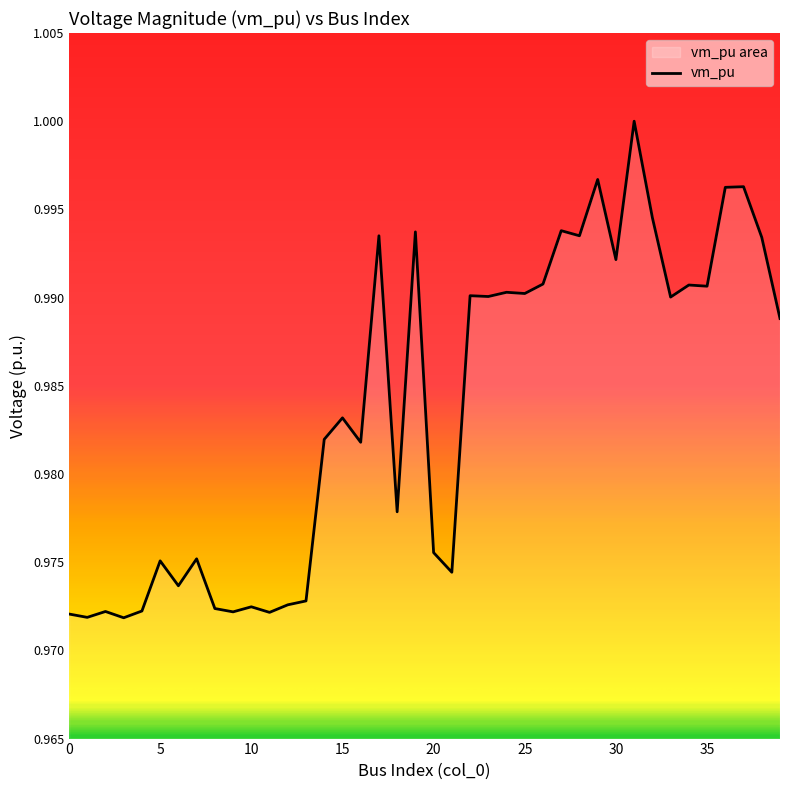

Rank the categories by value from lowest to highest.

3, 1, 0, 11, 9, 2, 4, 8, 10, 12, 13, 6, 21, 5, 7, 20, 18, 16, 14, 15, 39, 33, 23, 22, 25, 24, 35, 34, 26, 30, 38, 17, 28, 19, 27, 32, 36, 37, 29, 31